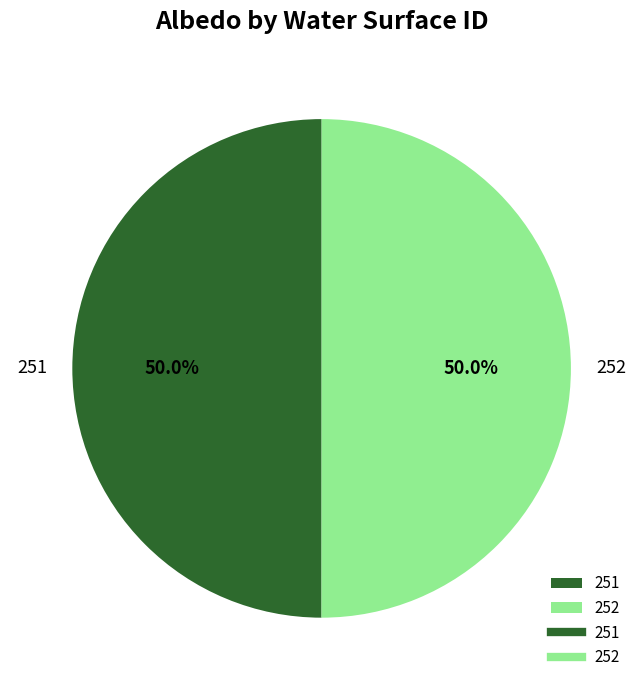

Is it true that 252 is 50% of the pie?

True